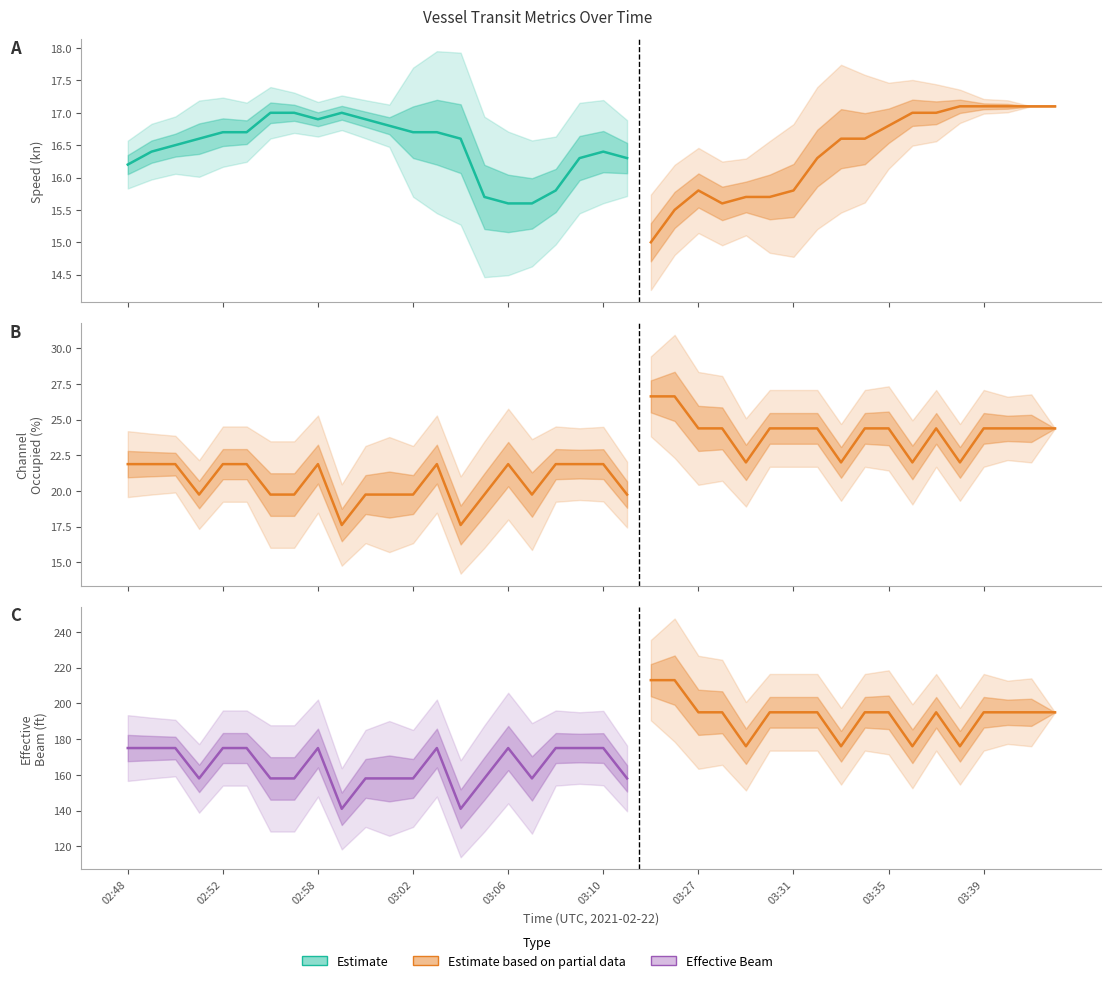

What is the total value across all series at 03:33?

214.6